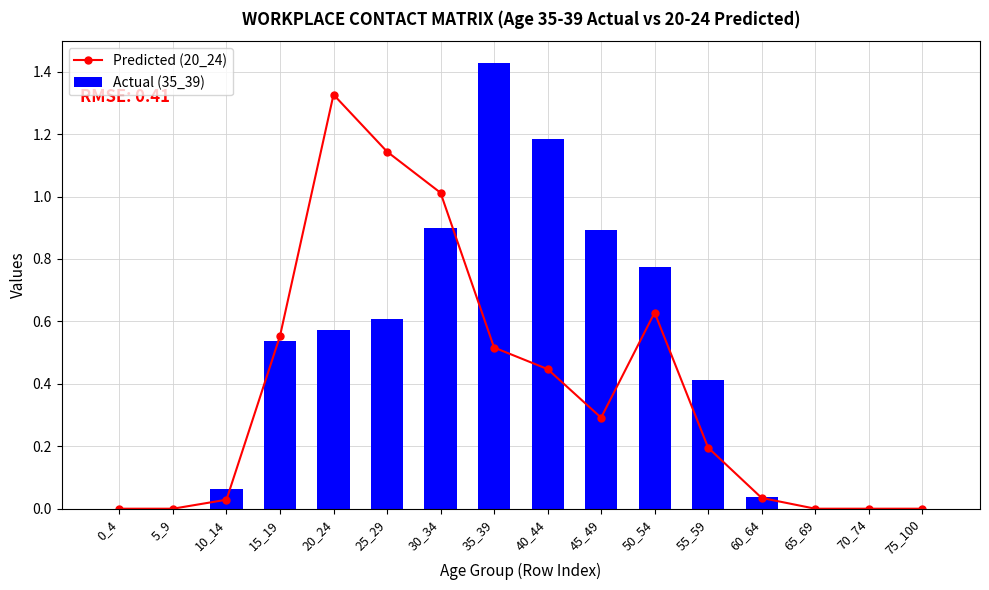

What is the average value of the Actual (35_39) series?

0.5